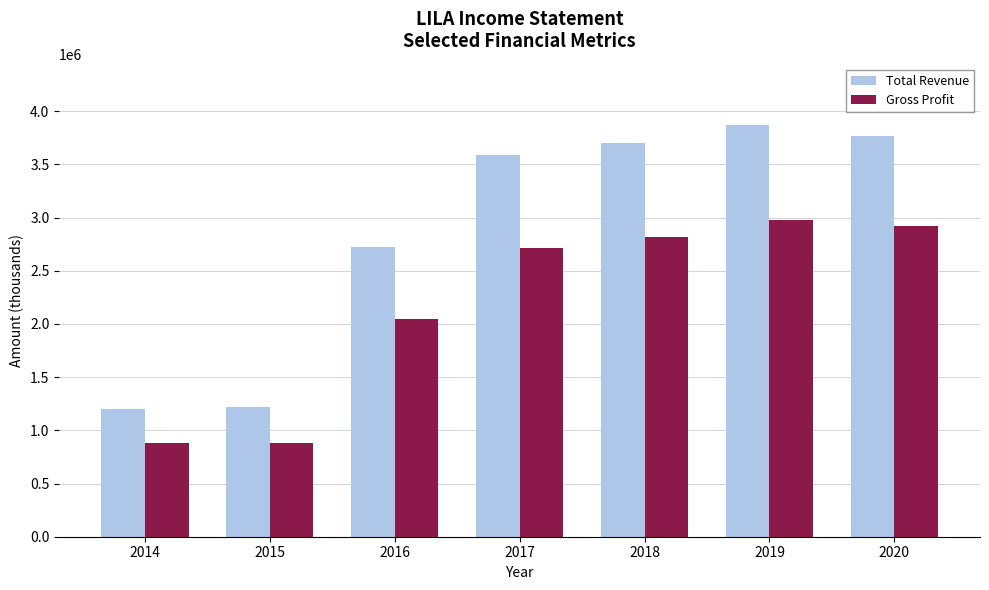

Are the bars grouped side by side (vs. stacked)?

Yes